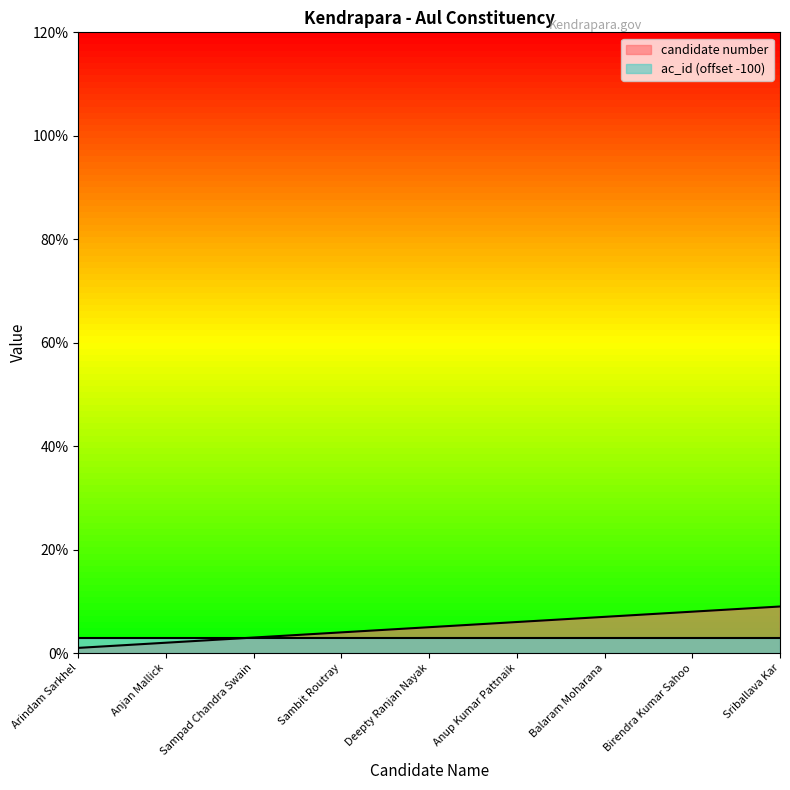

What is the sum of the values at Sriballava Kar and Anup Kumar Pattnaik?

15